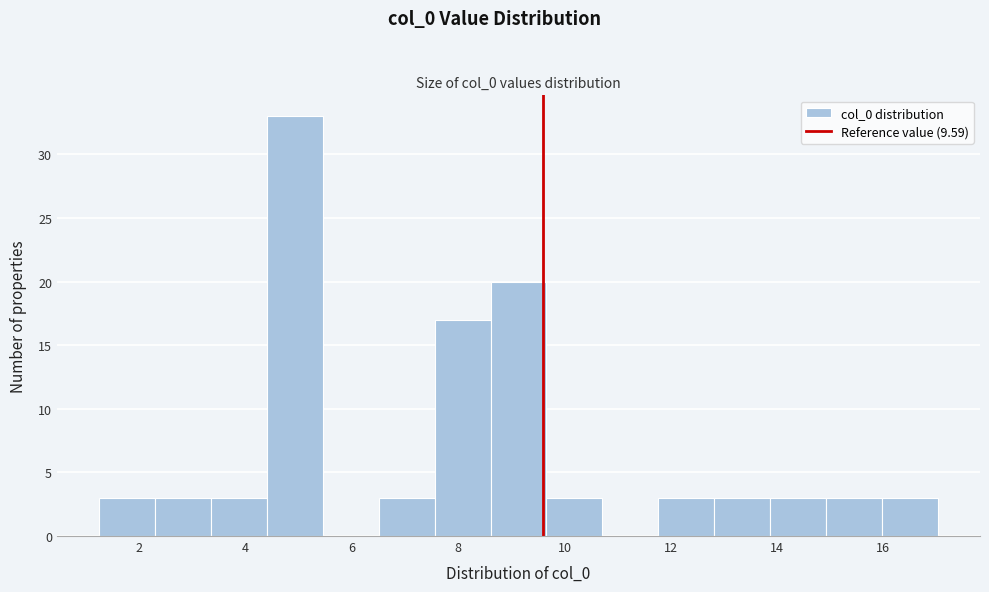

Reading left to right, list every bar in this chart as the range it spans on the x-axis followed by its height. Neither the bar edges nor the heights are printed on the chart, so give them approximately, as read against the axes.

1.2 to 2.2: 3
2.2 to 3.4: 3
3.4 to 4.4: 3
4.4 to 5.4: 33
5.4 to 6.6: 0
6.6 to 7.6: 3
7.6 to 8.6: 17
8.6 to 9.6: 20
9.6 to 10.8: 3
10.8 to 11.8: 0
11.8 to 12.8: 3
12.8 to 13.8: 3
13.8 to 15.0: 3
15.0 to 16.0: 3
16.0 to 17.0: 3